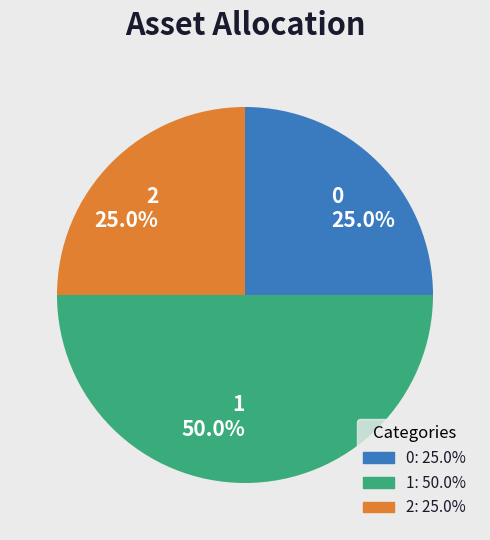

Does 0 account for over 50% of the chart?

No